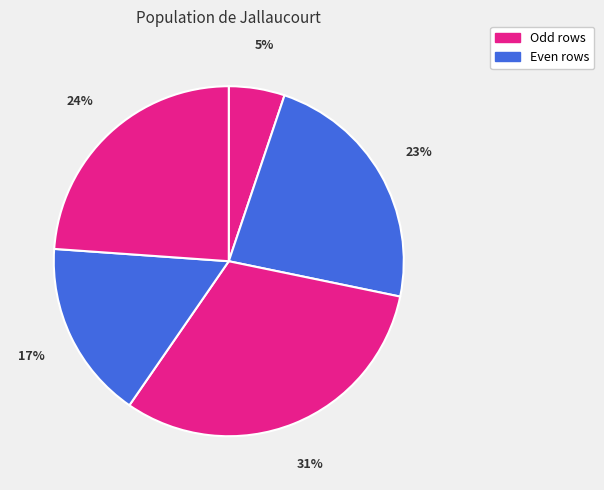

Count the number of slices in the pie.

5